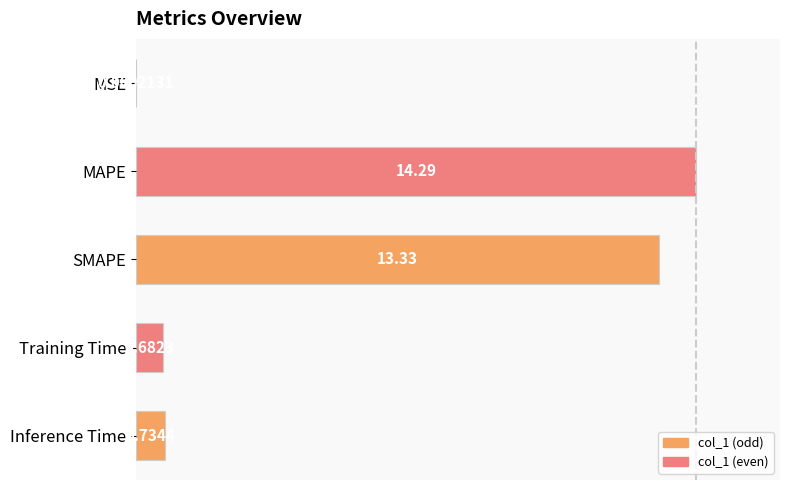

List the labels in order of value, largest first.

1, 2, 4, 3, 0